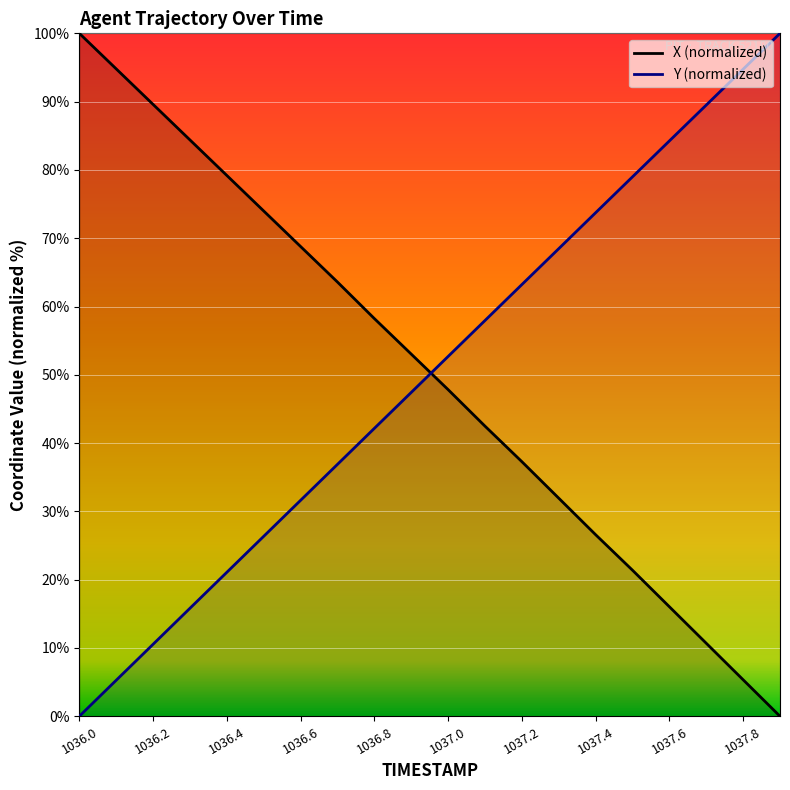

What is the difference between the maximum and second lowest values in the Y series?

94.7